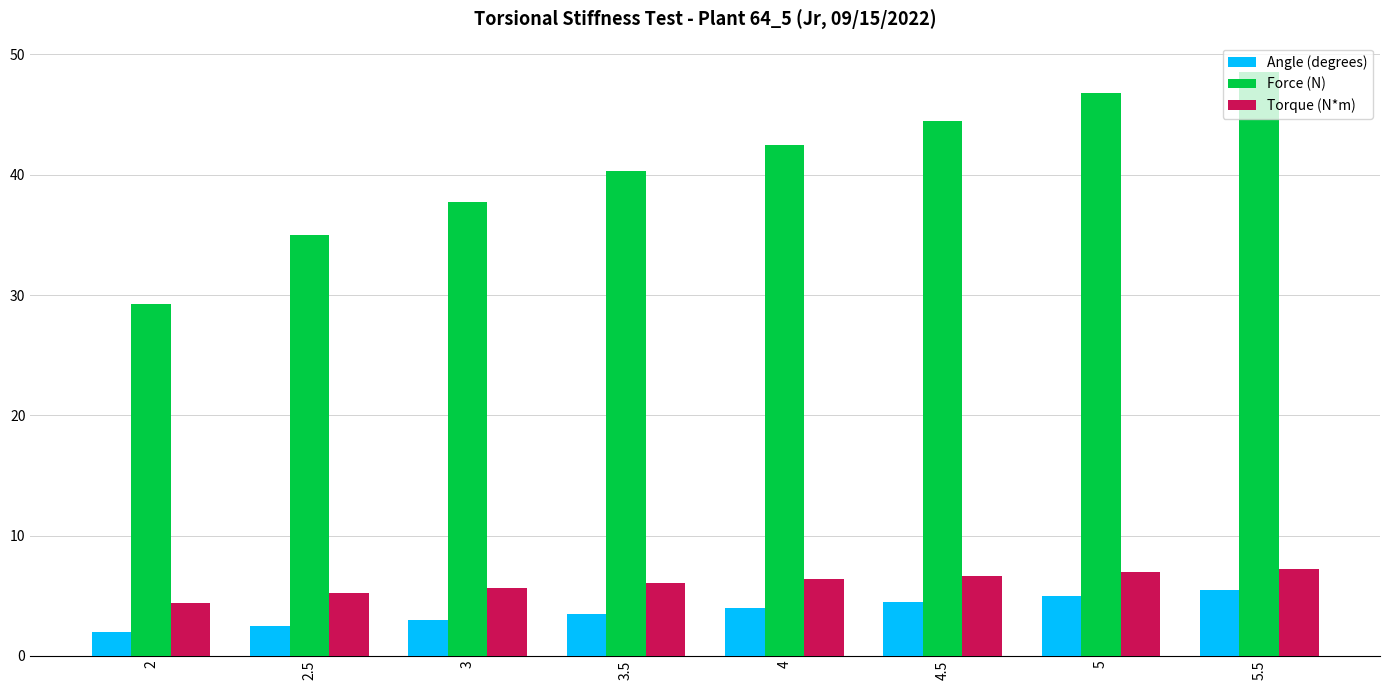

At how many categories does at least one series exceed 8?

8